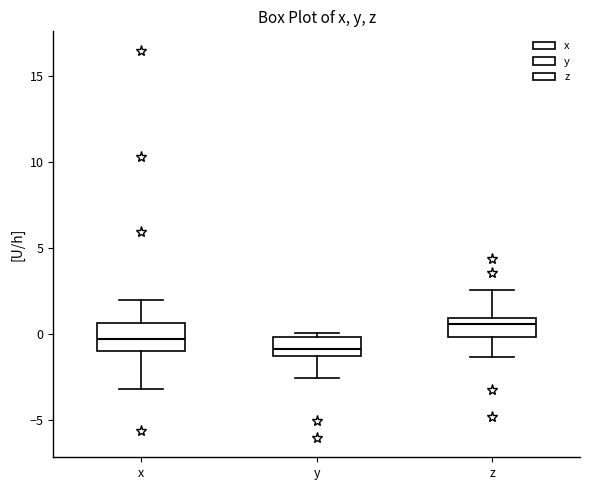

Reading left to right, read every box against the y-axis: the position of its median line, the range the box covers, and the ends of its whiskers. The values are not printed on the chart, so give them approximately, as read against the axis.

x: median -0.5, box -1.0 to 0.5, whiskers -3.0 to 2.0
y: median -1.0, box -1.5 to 0.0, whiskers -2.5 to 0.0 (just above the box's upper edge)
z: median 0.5, box 0.0 to 1.0, whiskers -1.5 to 2.5